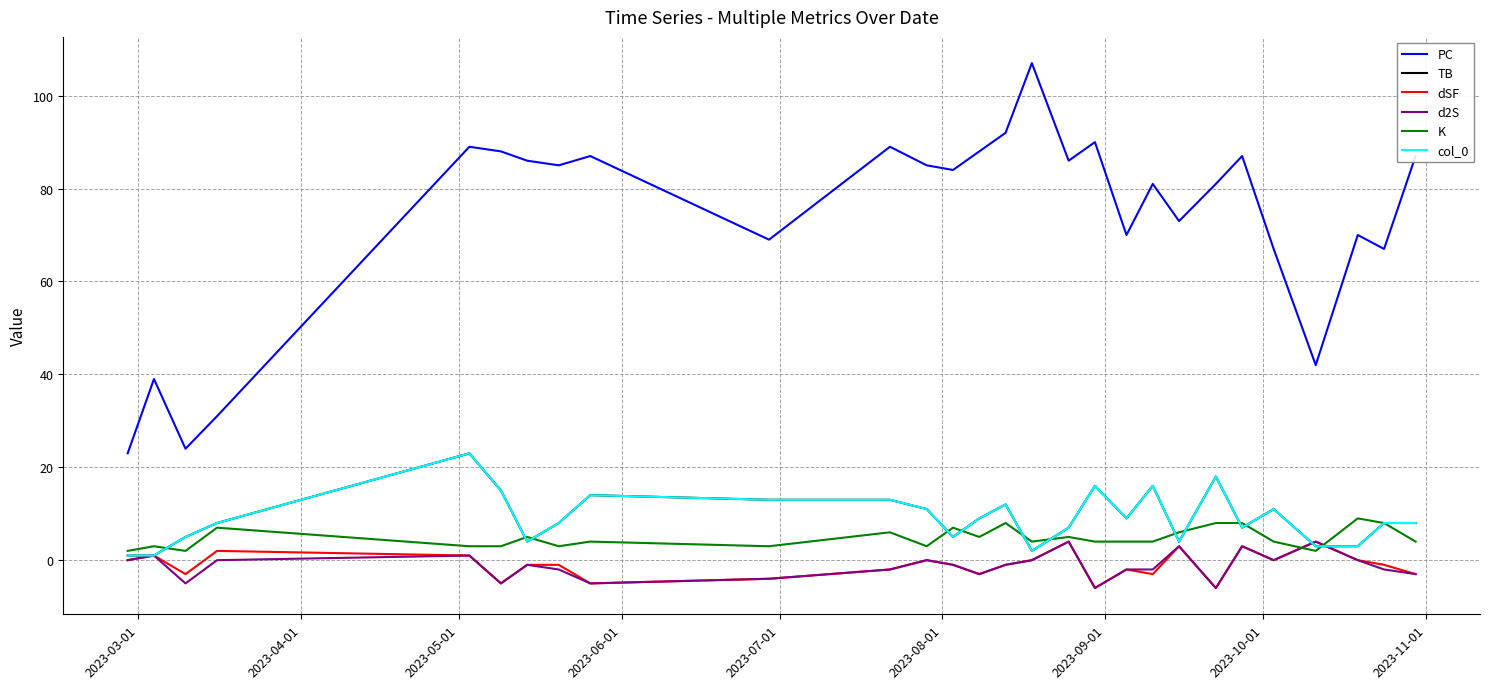

Does the chart have visible grid lines?

Yes